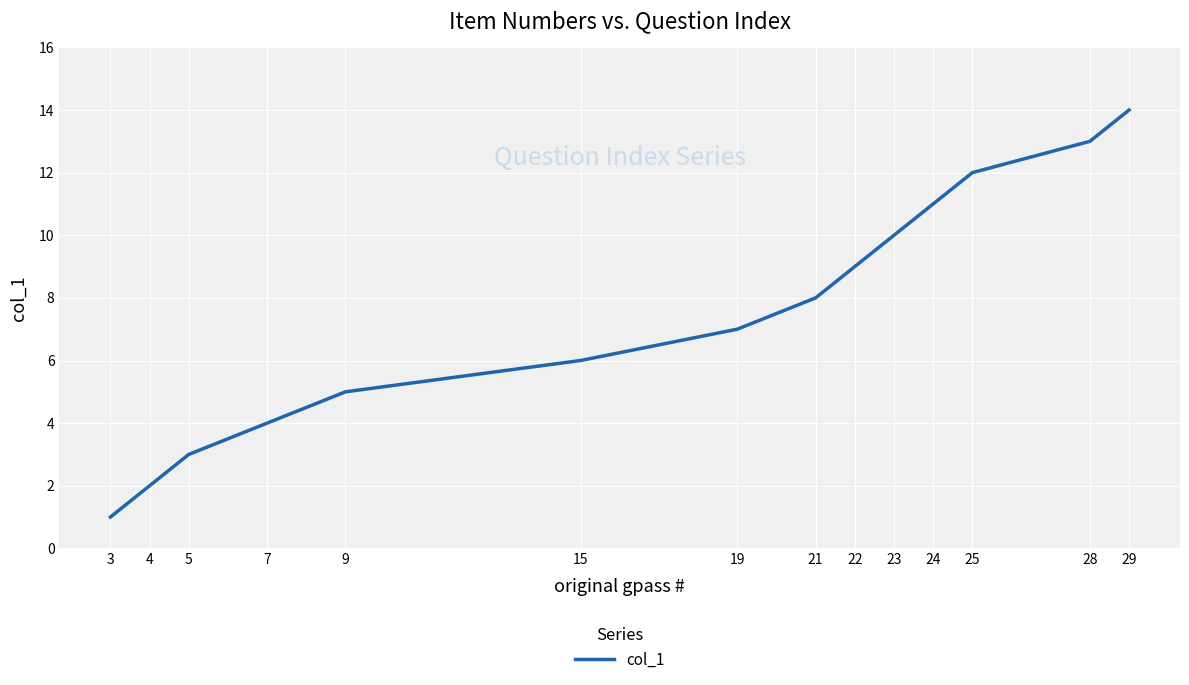

Is it true that the value at 22 is 9?

True